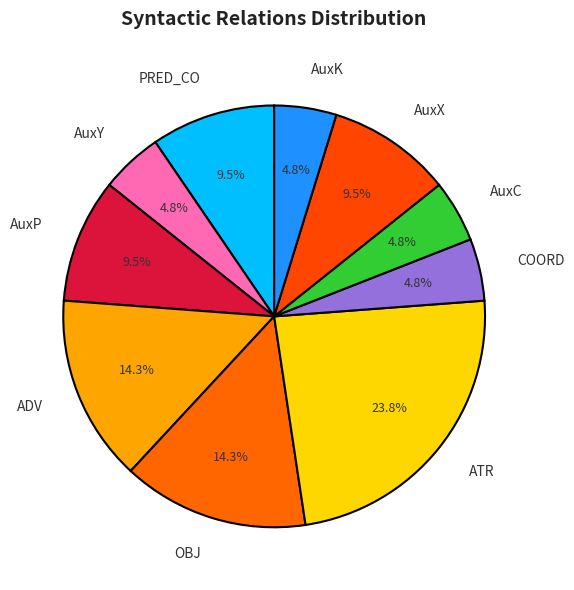

Is the sum of OBJ and AuxX greater than half?

No